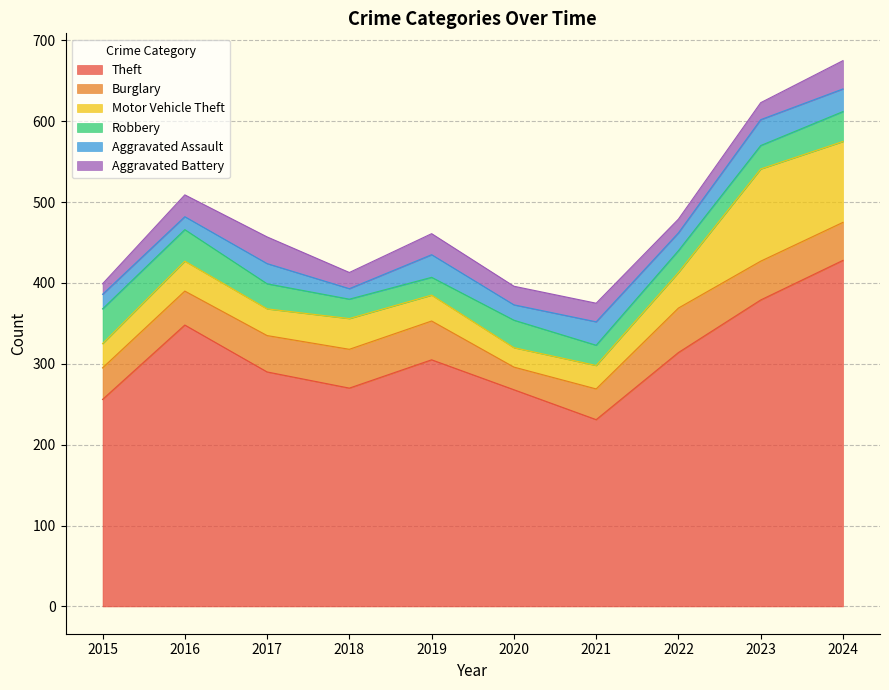

At which category does the chart reach its peak across all series?

2024